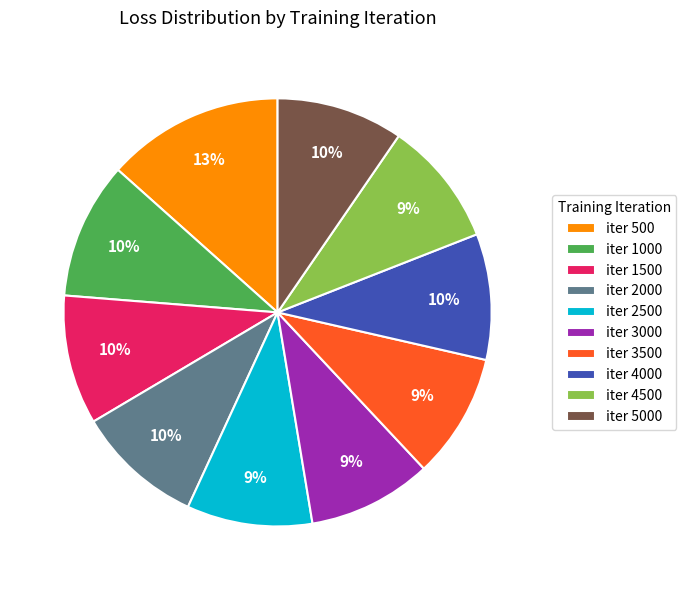

To the nearest percent, what is the difference between the largest and smallest slice percentages?

4%